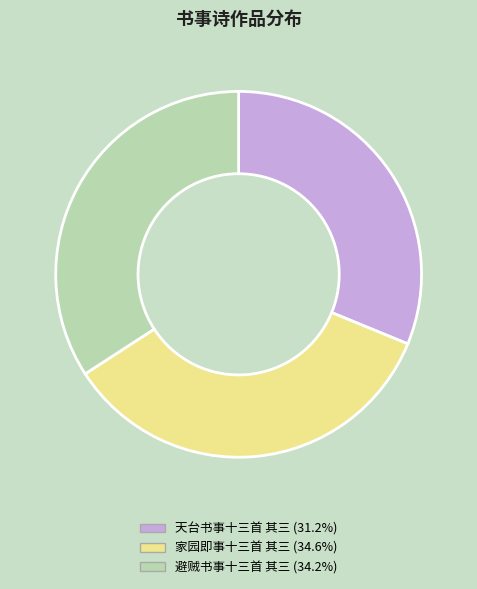

The 天台书事十三首 其三 slice represents 20% of the pie. True or false?

False